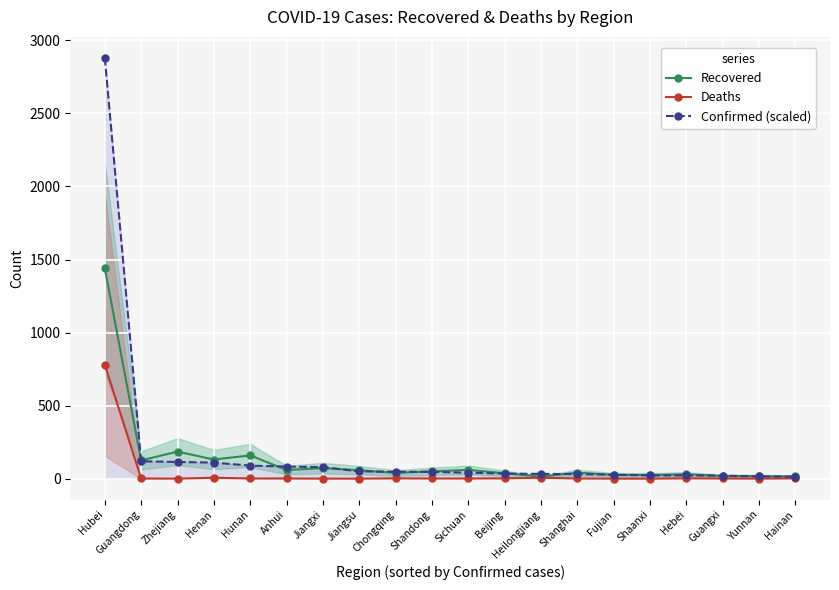

True or false: Confirmed (scaled) and Deaths intersect in this chart.

False